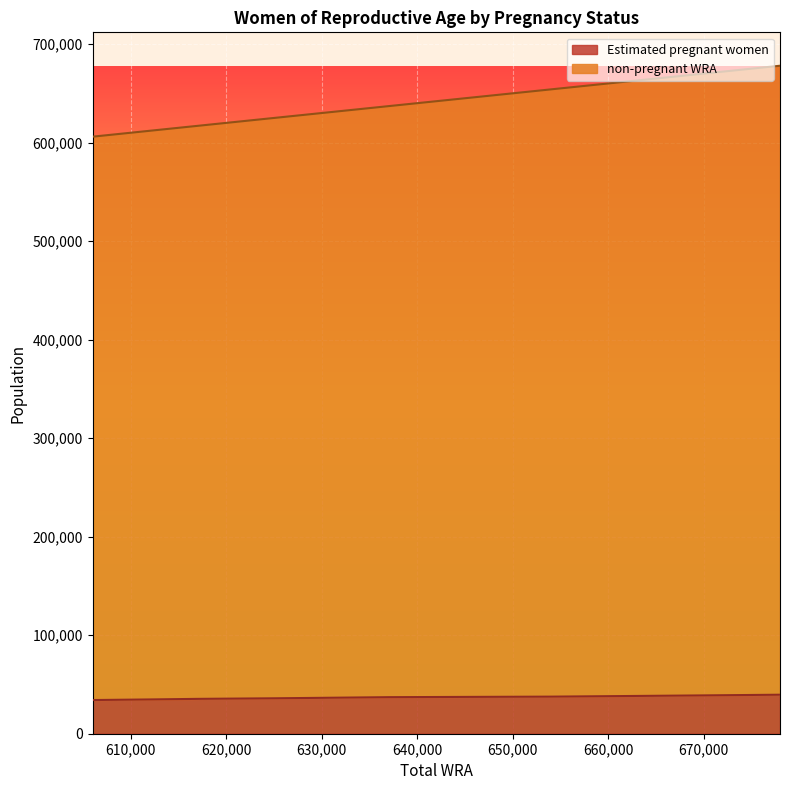

How many lines are shown in the chart?

2